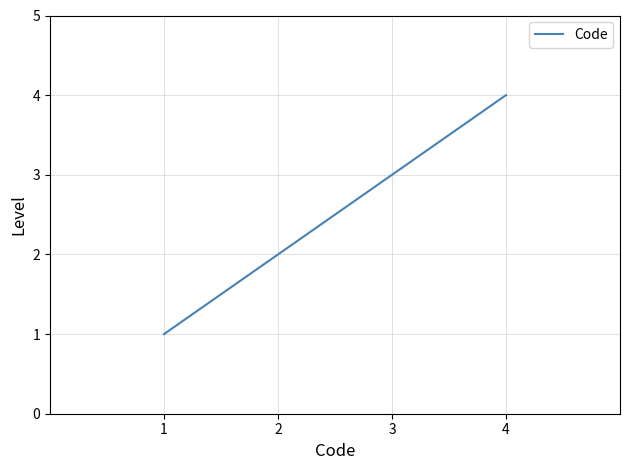

What is the change in value from 2 to 4?

+2